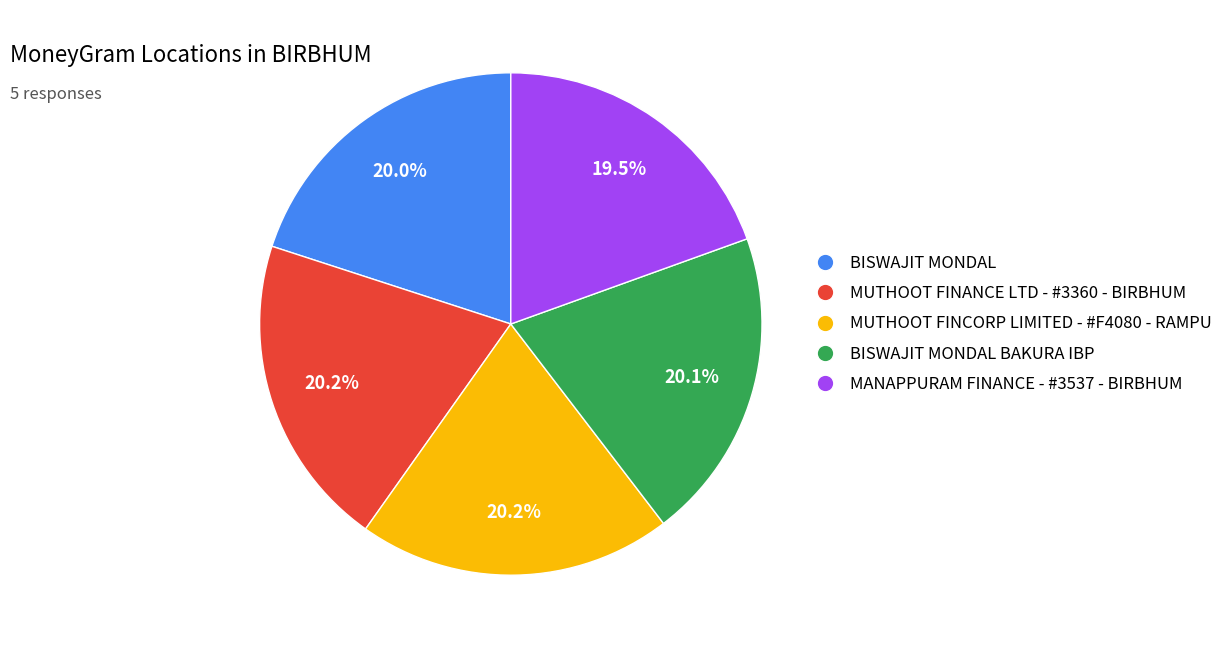

Is there any slice that represents more than half of the pie?

No